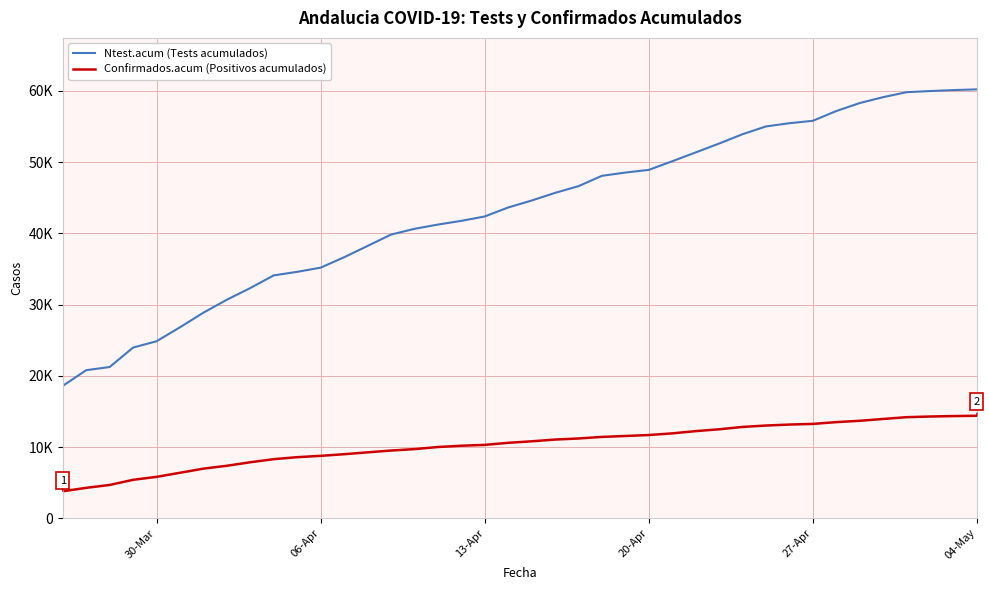

Rank the series by their average value, from lowest to highest.

Confirmados.acum (Positivos acumulados), Ntest.acum (Tests acumulados)